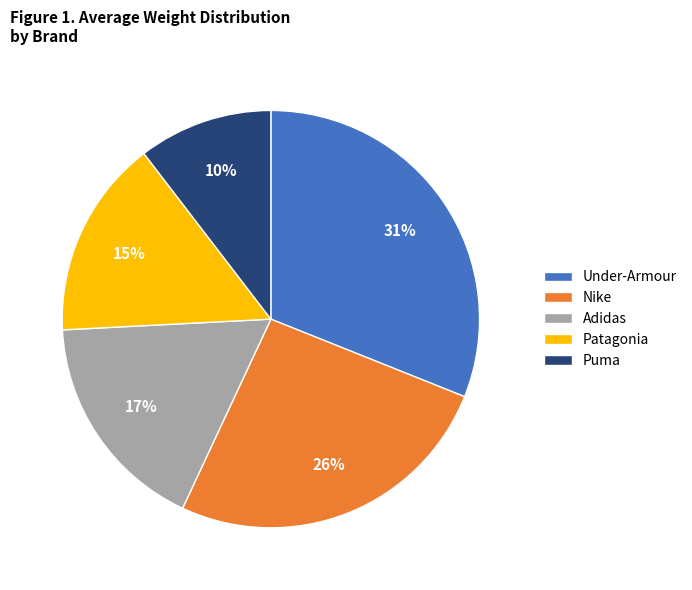

Which has a higher value, Patagonia or Under-Armour?

Under-Armour